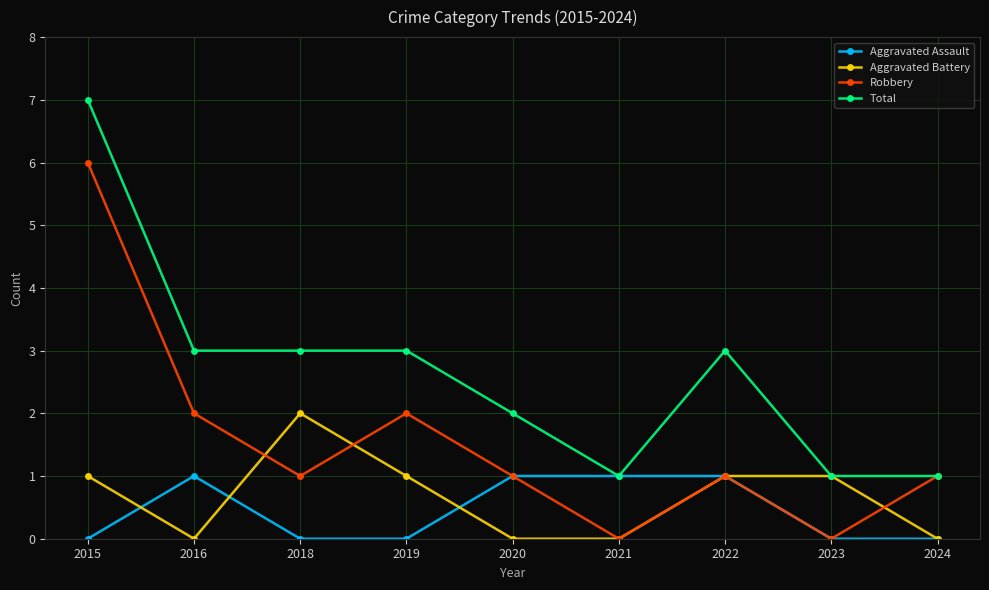

At which category does Aggravated Battery reach its first local peak?

2018